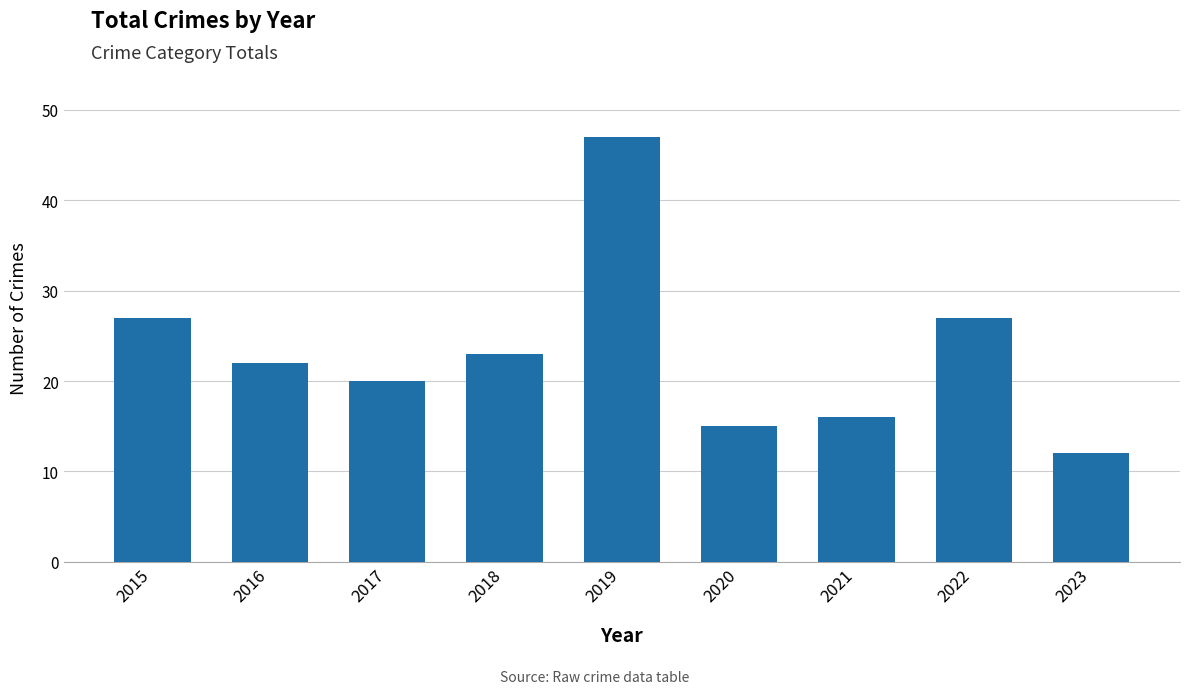

What is the change in value from 2015 to 2019?

+20